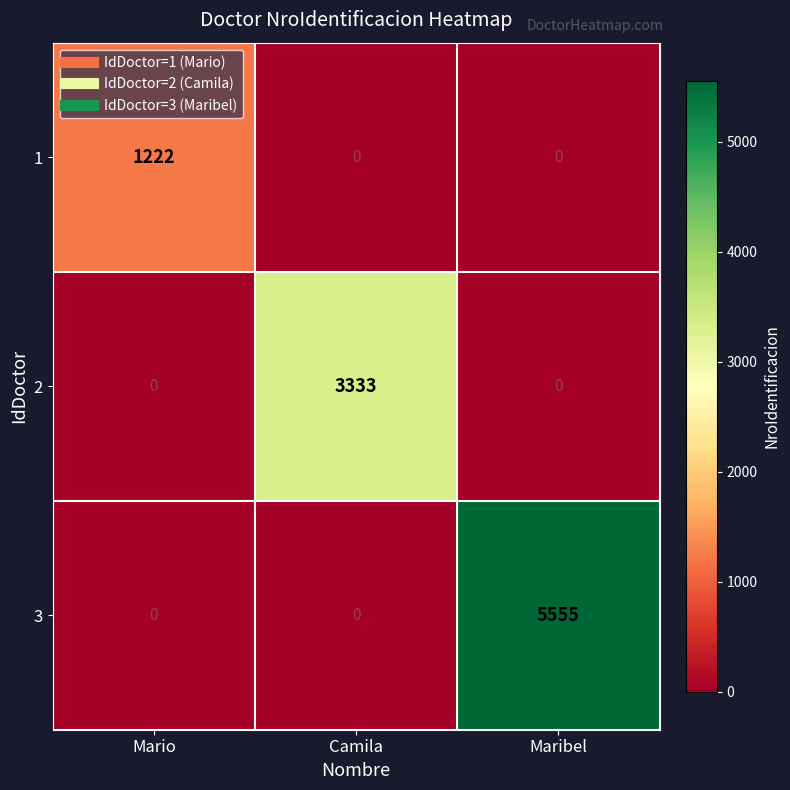

Is it true that 1 equals 1222 at Mario?

True